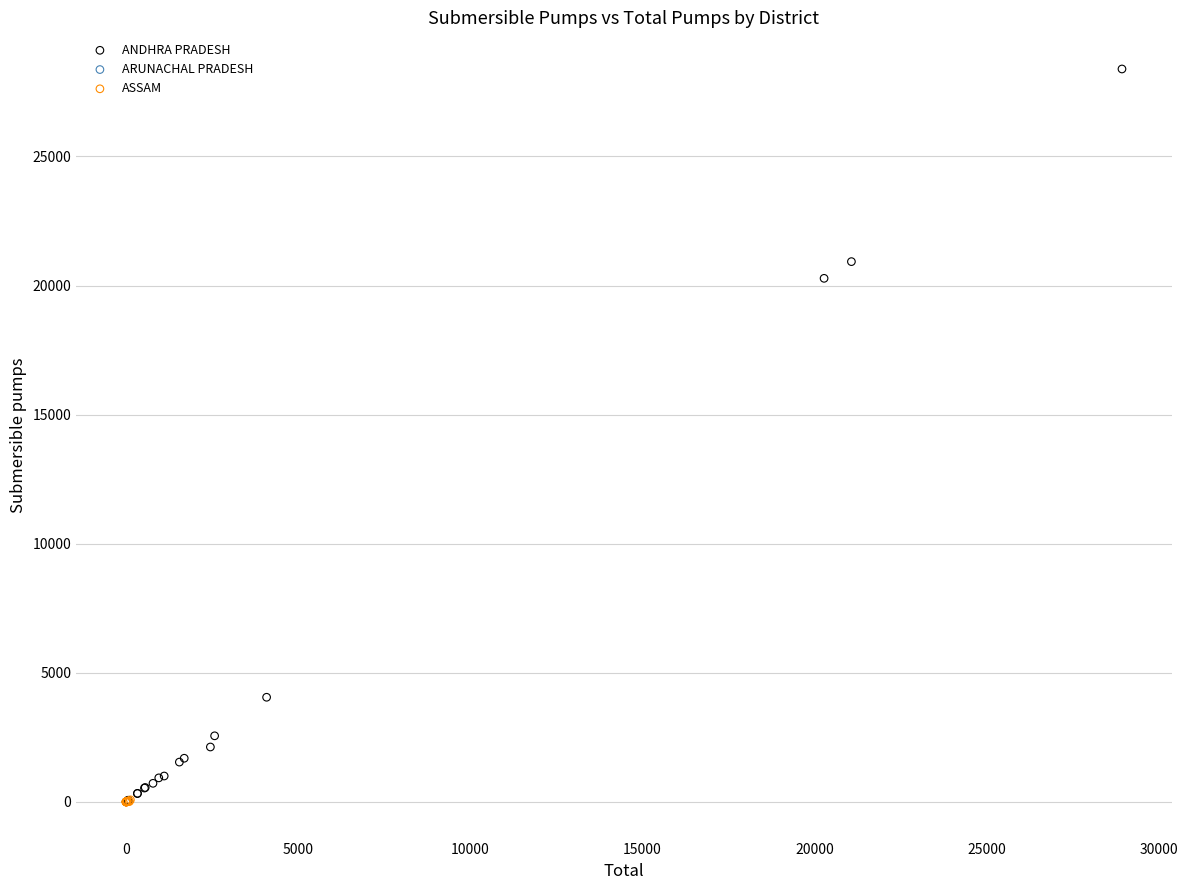

What are all the series names shown in the legend?

ANDHRA PRADESH, ARUNACHAL PRADESH, ASSAM